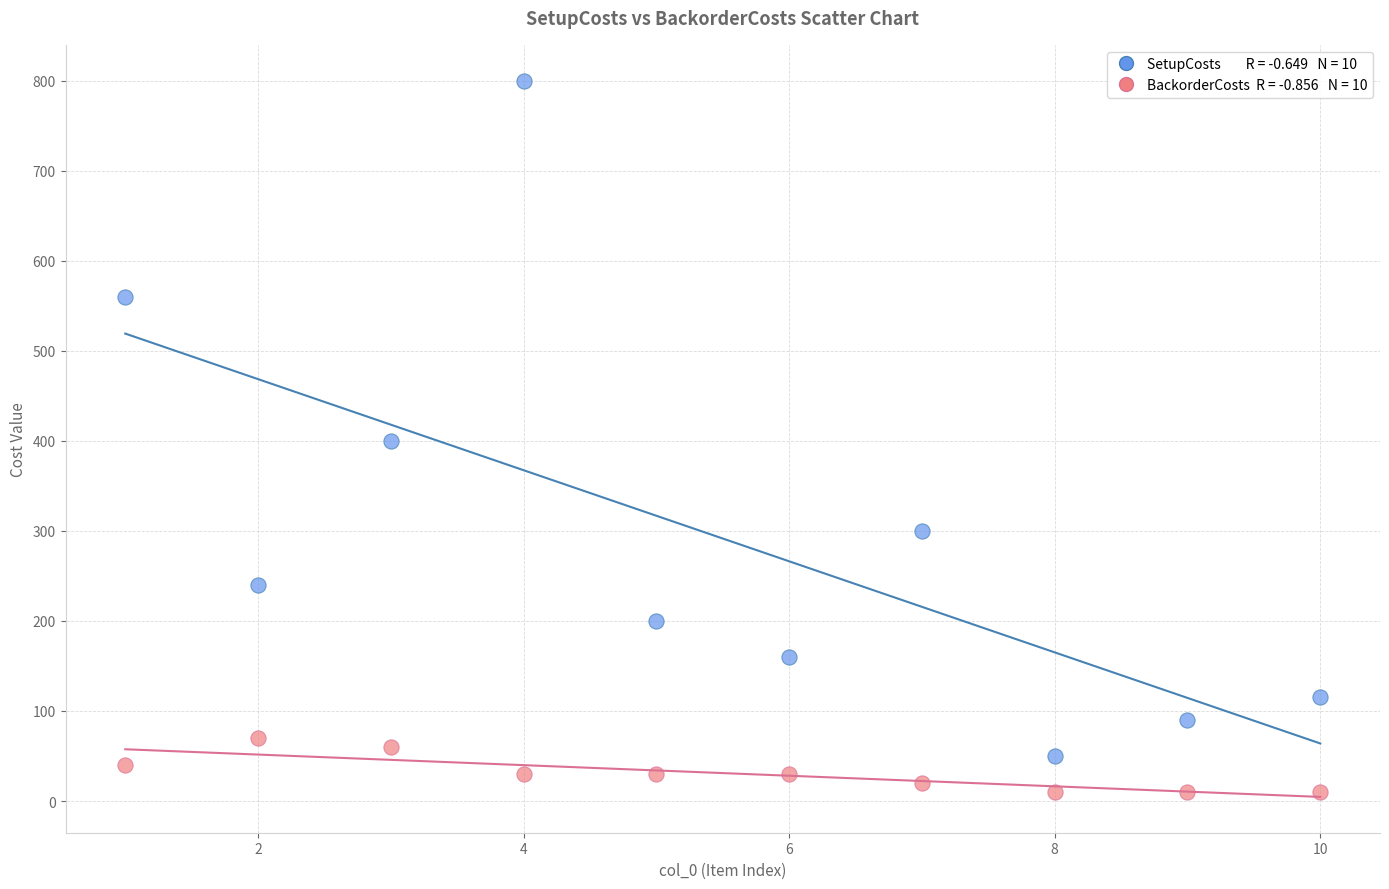

Across all data points, what is the range of Y values (max minus min)?

790